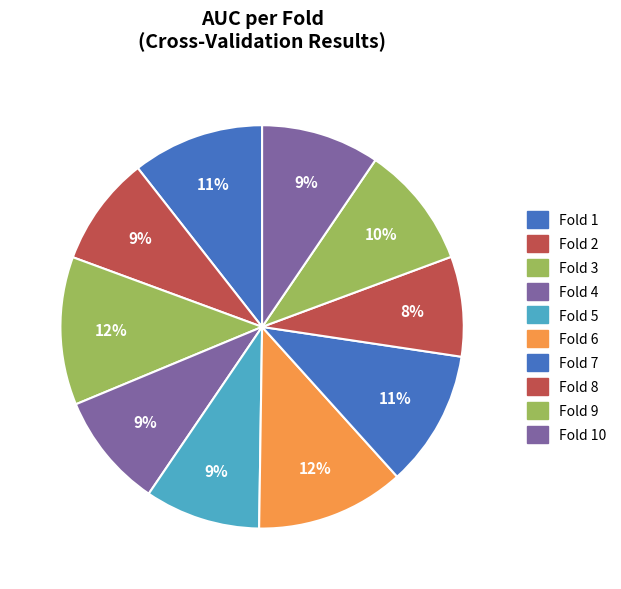

How many segments does this pie chart have?

10